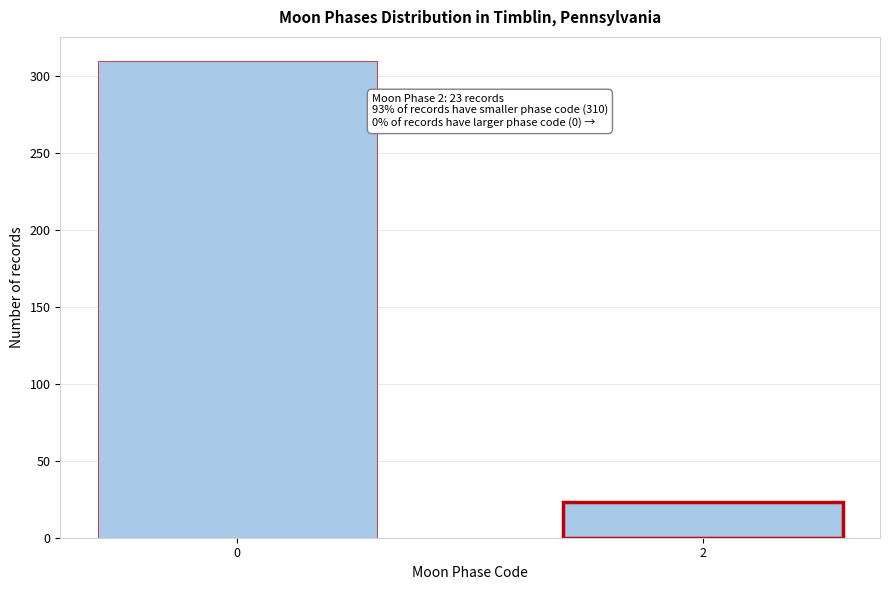

Reading right to left, list all the values displayed in this chart.

23	310